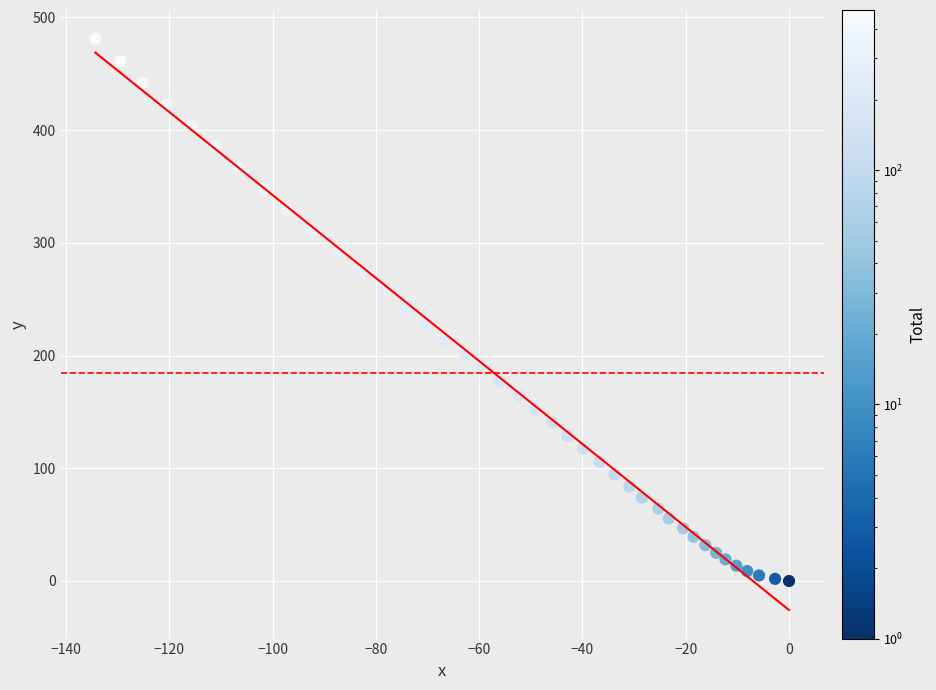

What is the range of Y values (max minus min)?

481.1